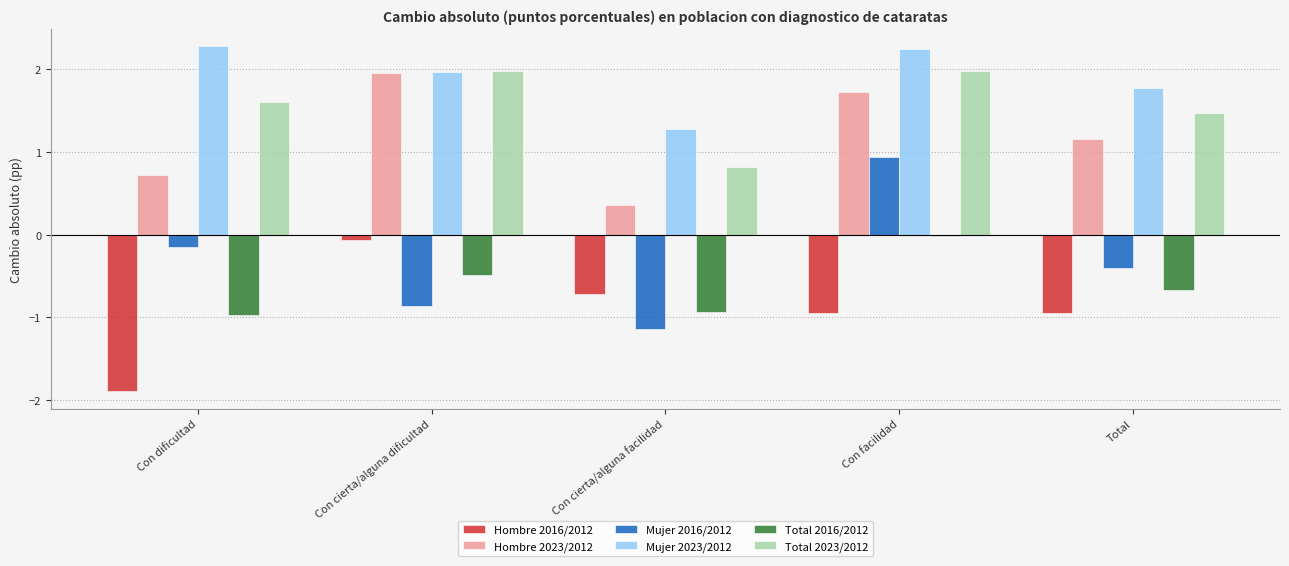

Which series changed the most between Con dificultad and Con cierta/alguna dificultad?

Hombre 2016/2012